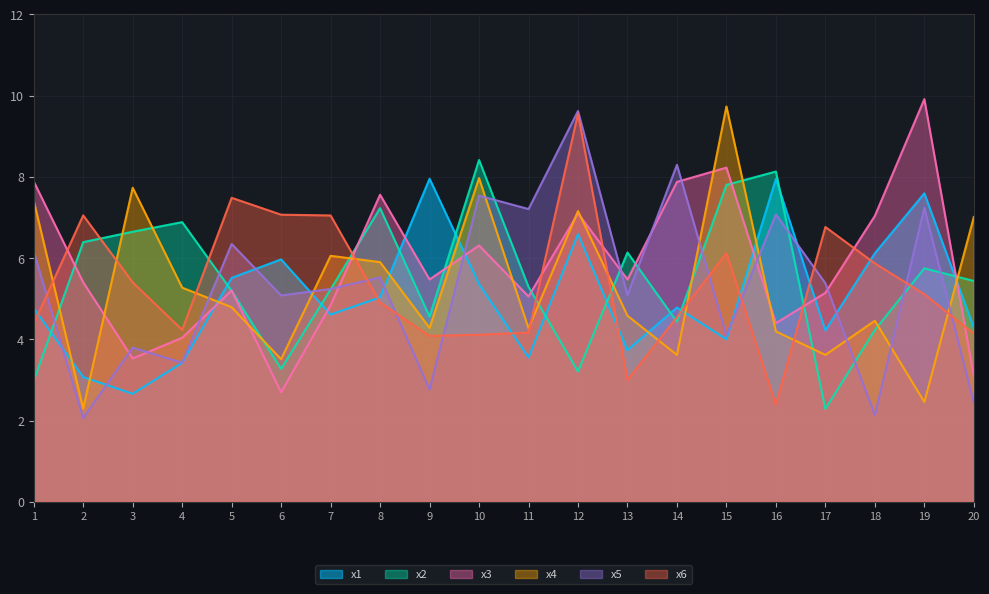

Where is the first local maximum for x1?

6